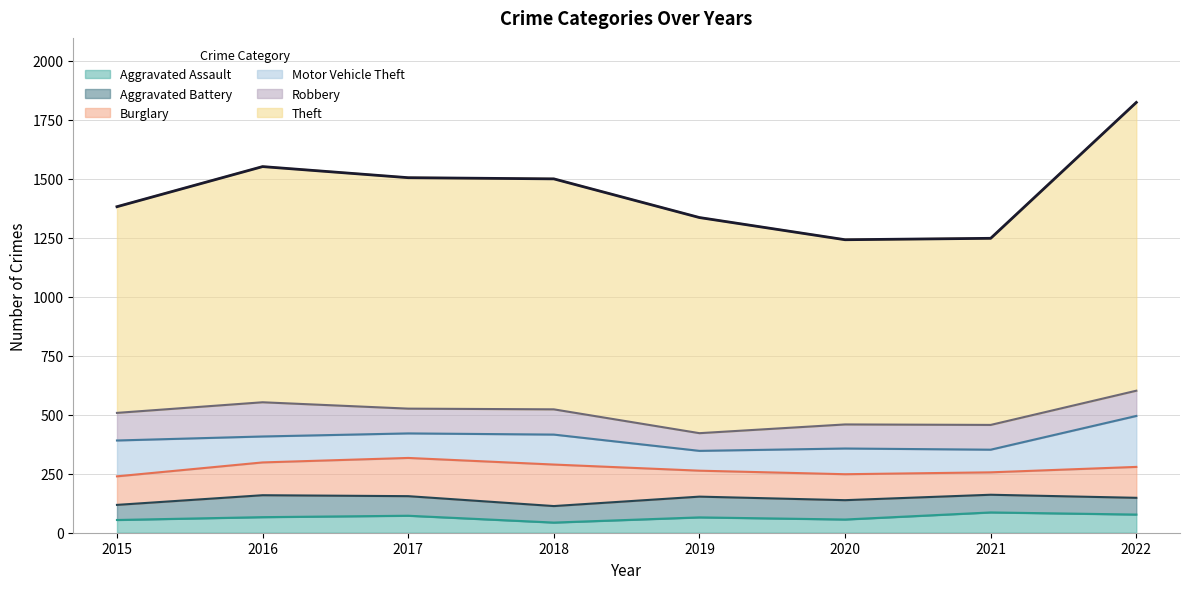

Where is the first local maximum for Motor Vehicle Theft?

2018